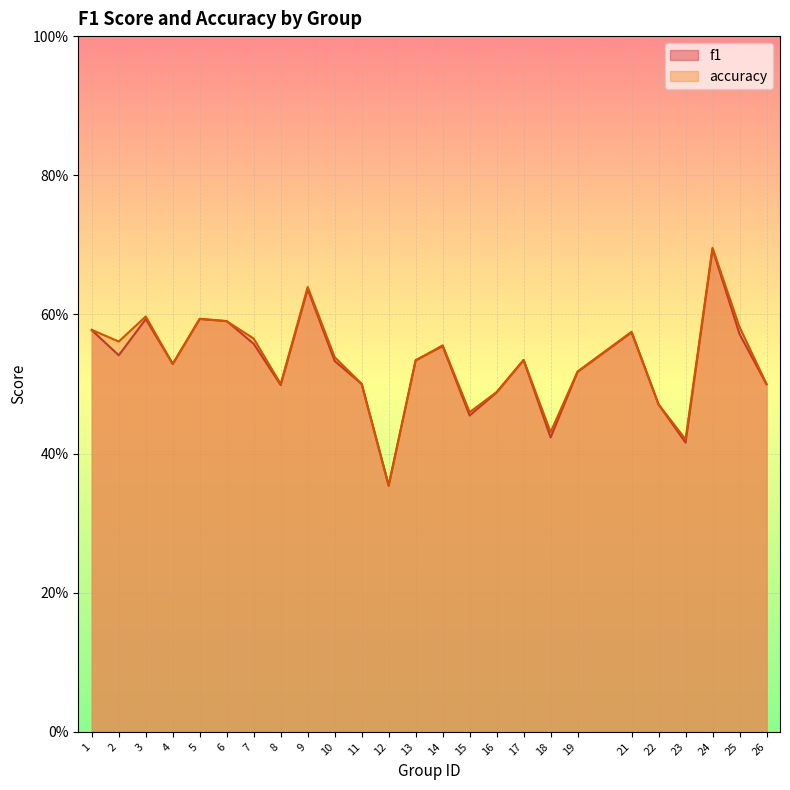

How many interior local peaks does the accuracy series have?

7